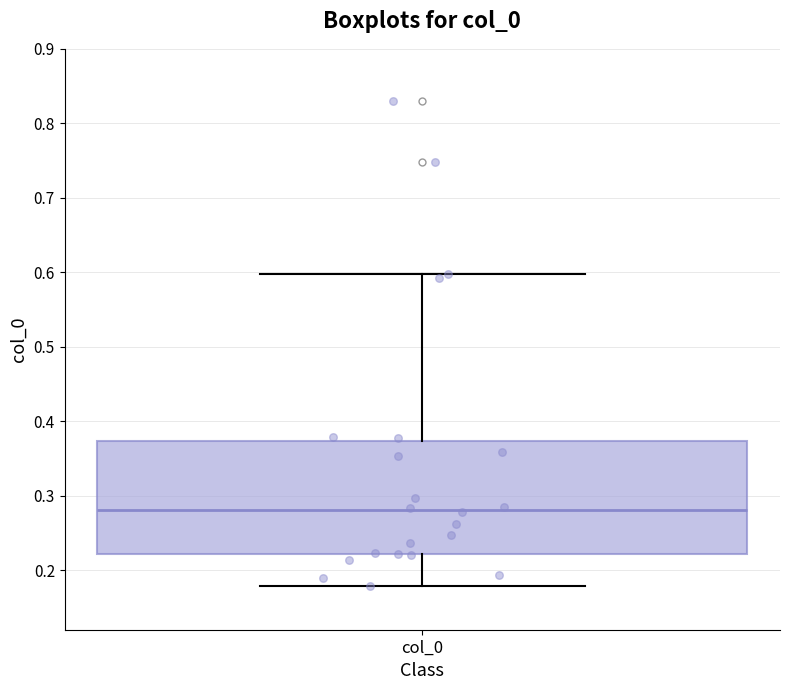

Where does the median line of the box for col_0 sit on the y-axis? The values are not printed on the chart, so give them approximately, as read against the axis.

0.28